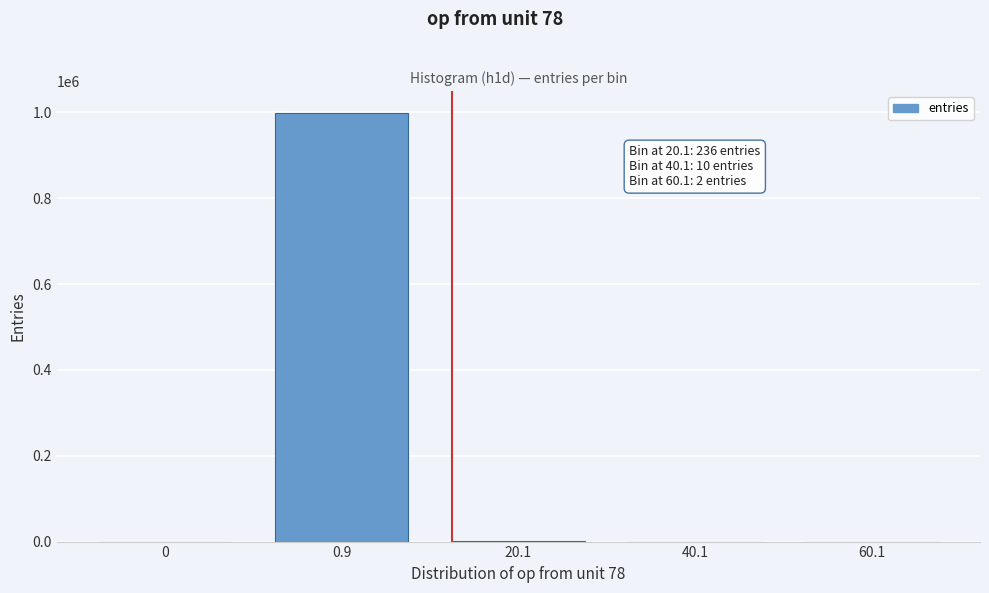

What is the maximum value shown in the chart?

999752